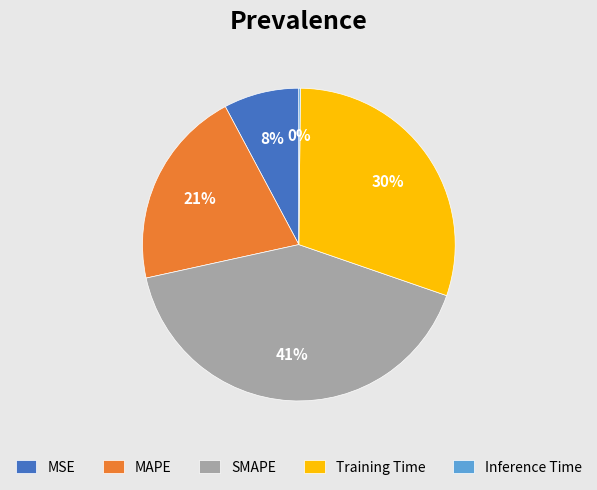

To the nearest percent, what percentage of the pie is MSE?

8%